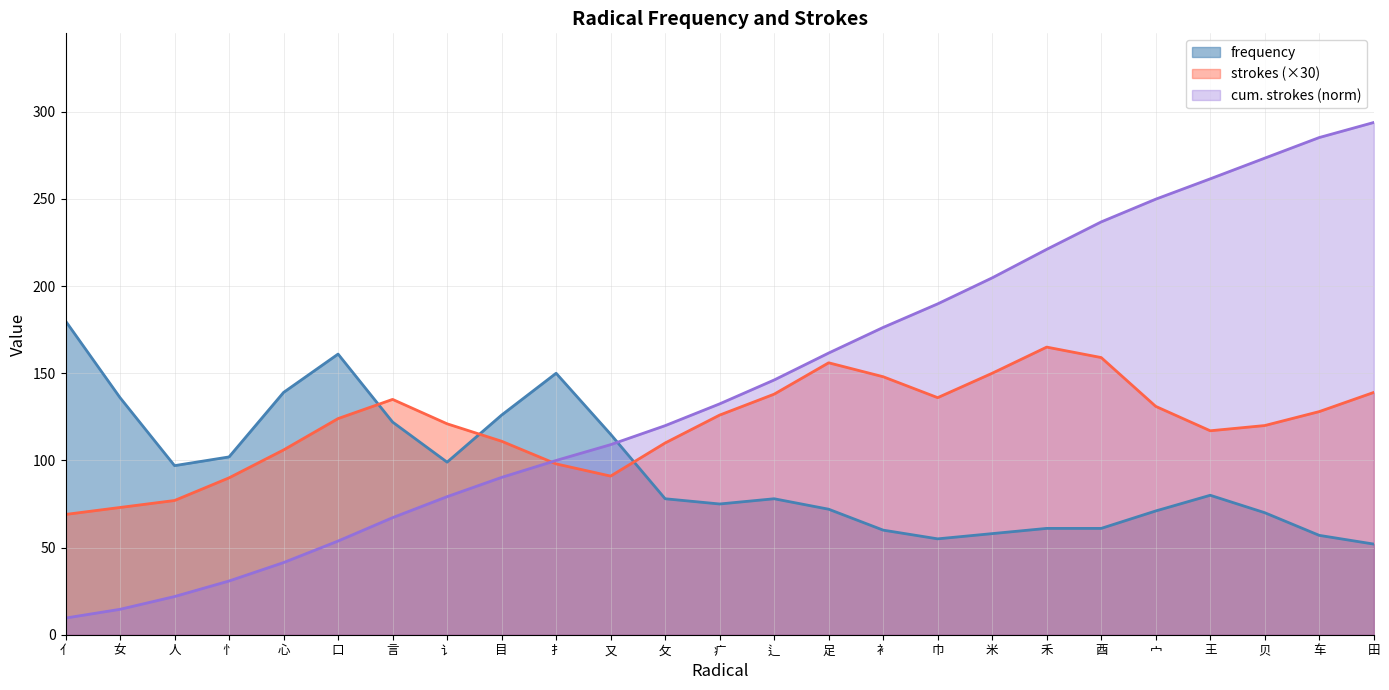

Where do frequency and strokes (×30) first cross each other?

口 and 言